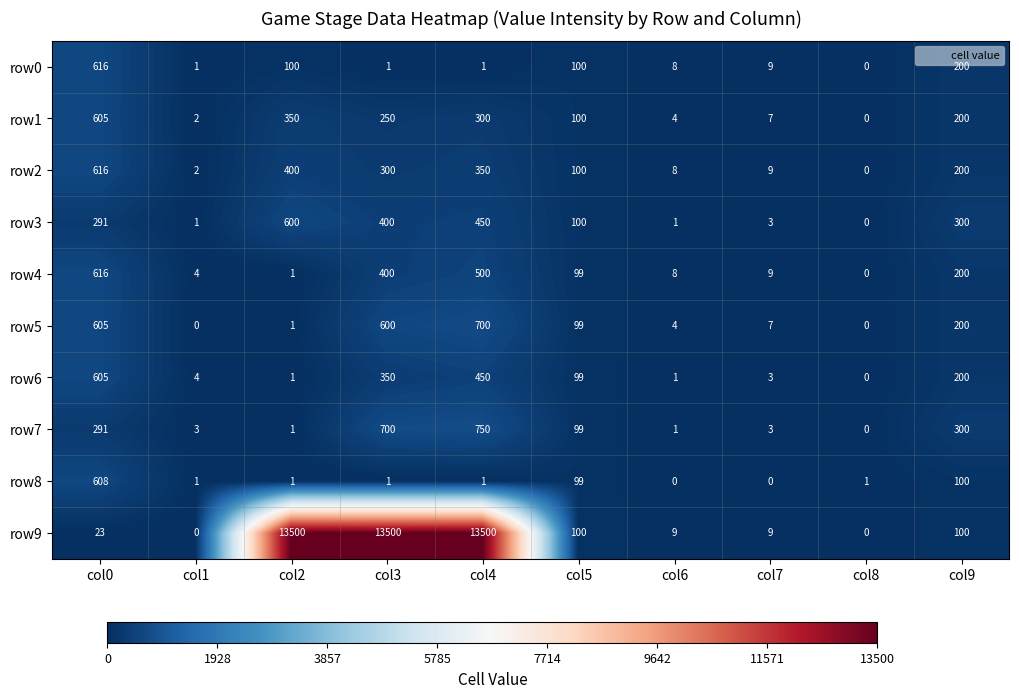

Which series has the largest range (max minus min)?

row9